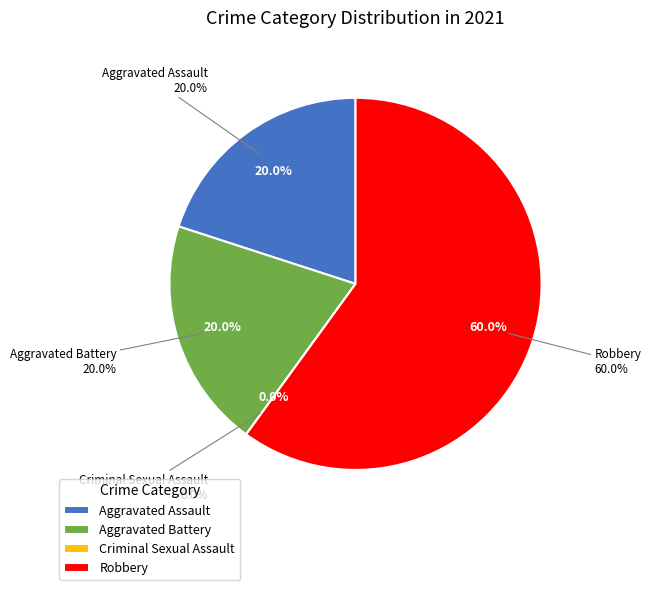

Rank the categories by value from lowest to highest.

Criminal Sexual Assault, Aggravated Assault, Aggravated Battery, Robbery